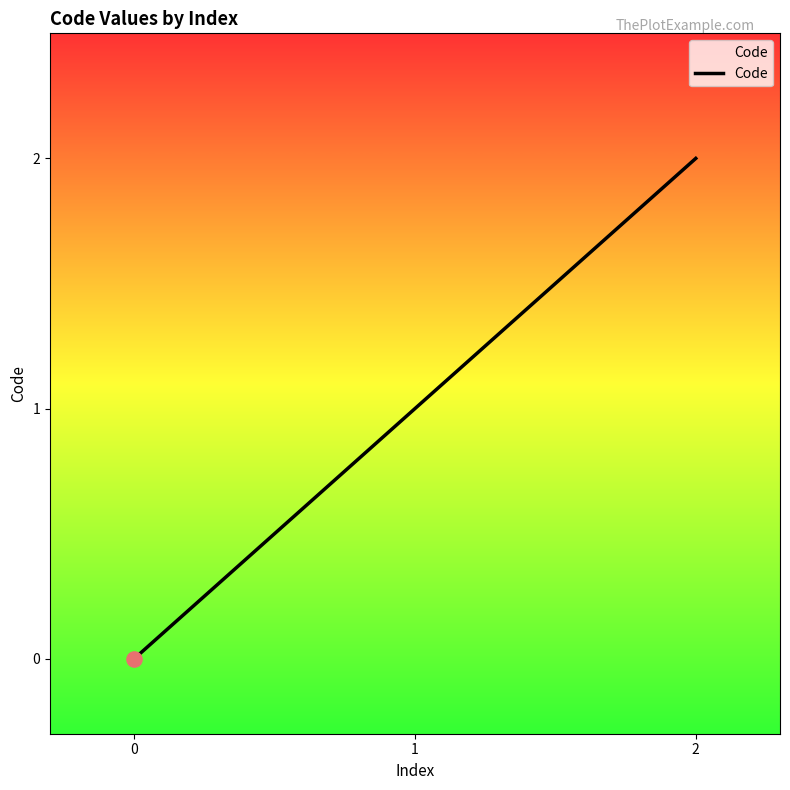

What is the change in value from 1 to 2?

+1